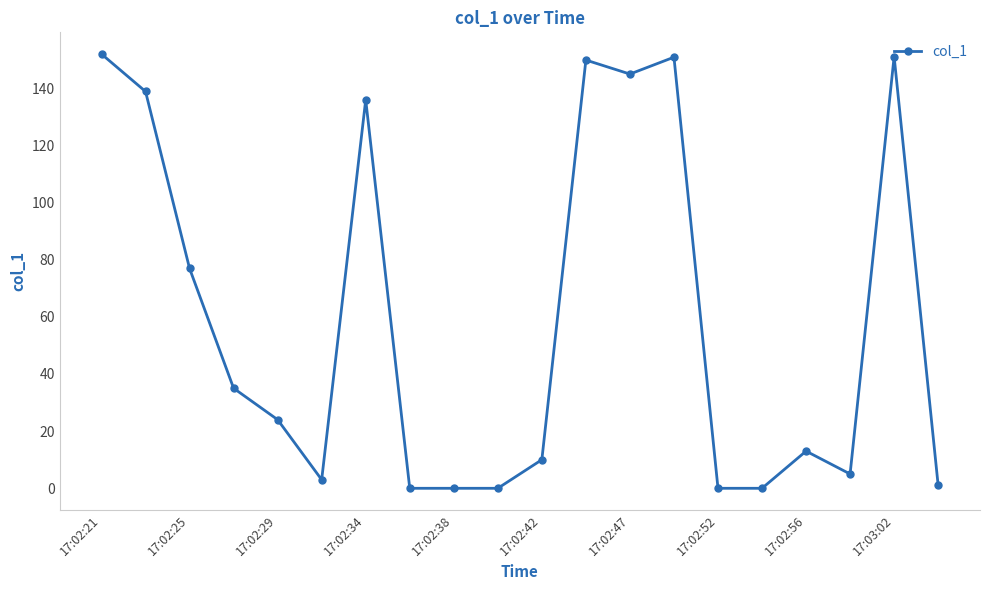

How many lines are shown in the chart?

1